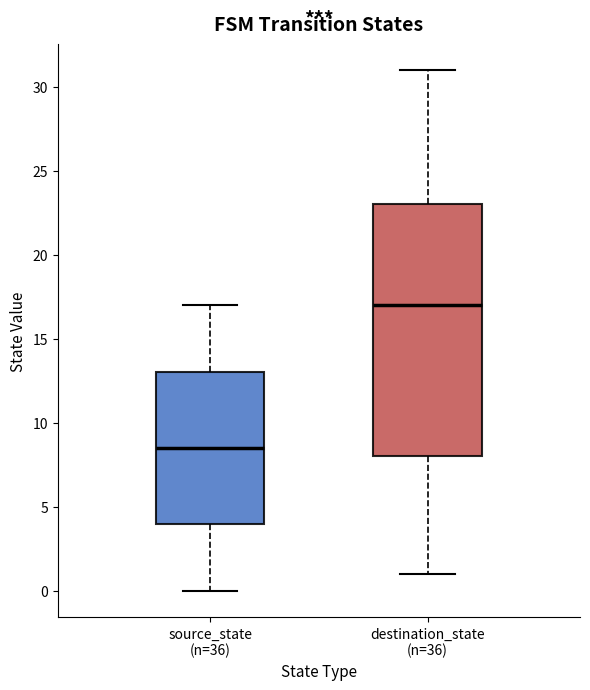

Which box has the lowest median line?

source_state (n=36)